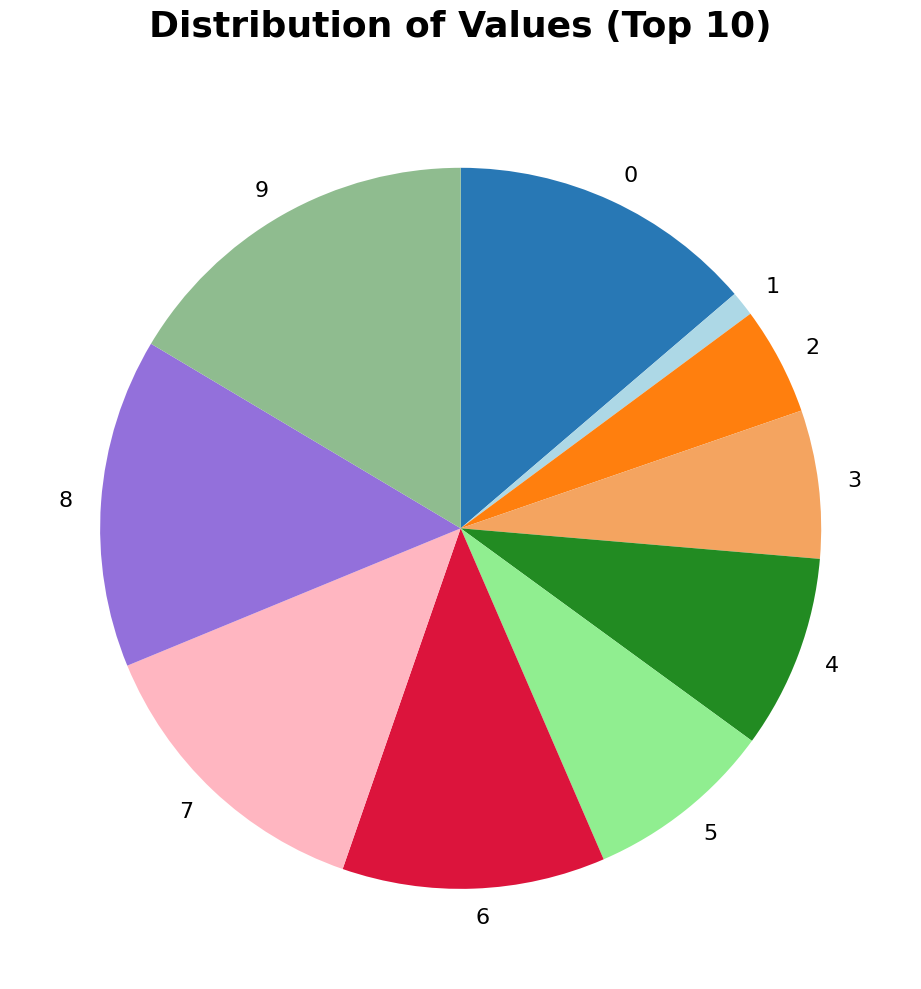

Combined, do 6 and 2 account for over 50%?

No